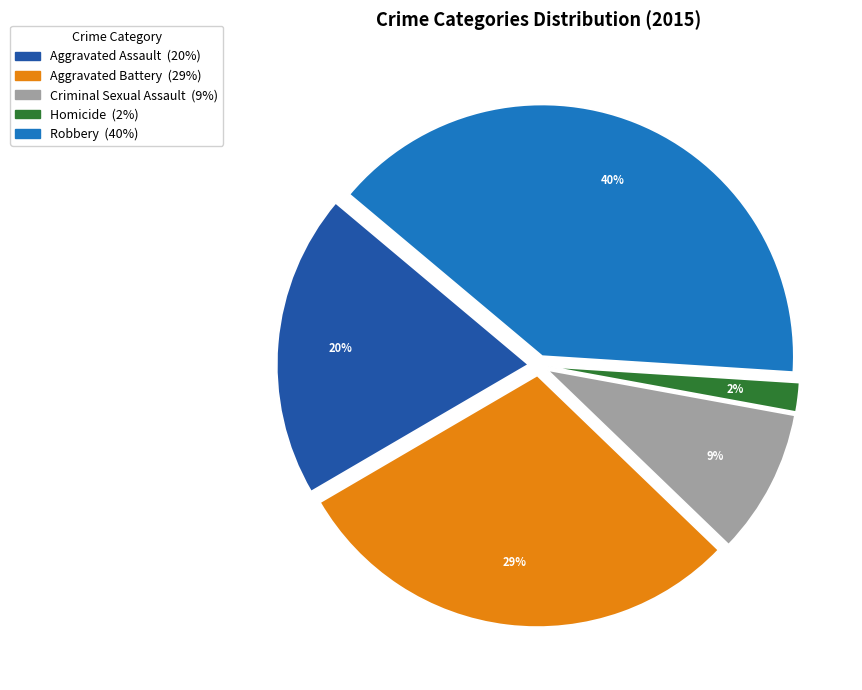

How many segments does this pie chart have?

5